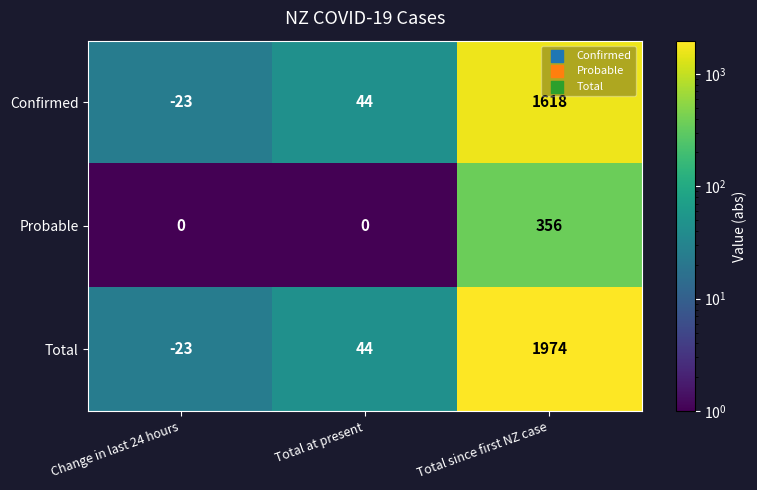

At which category does the chart reach its minimum across all series?

Change in last 24 hours